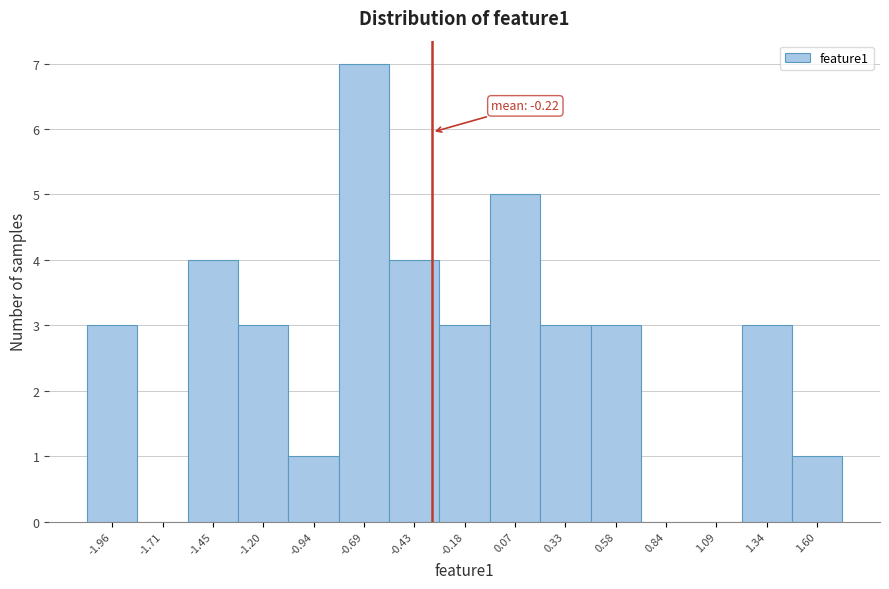

Reading left to right, what are all the values shown in this chart?

-1.96=3	-1.71=0	-1.45=4	-1.20=3	-0.94=1	-0.69=7	-0.43=4	-0.18=3	0.07=5	0.33=3	0.58=3	0.84=0	1.09=0	1.34=3	1.60=1